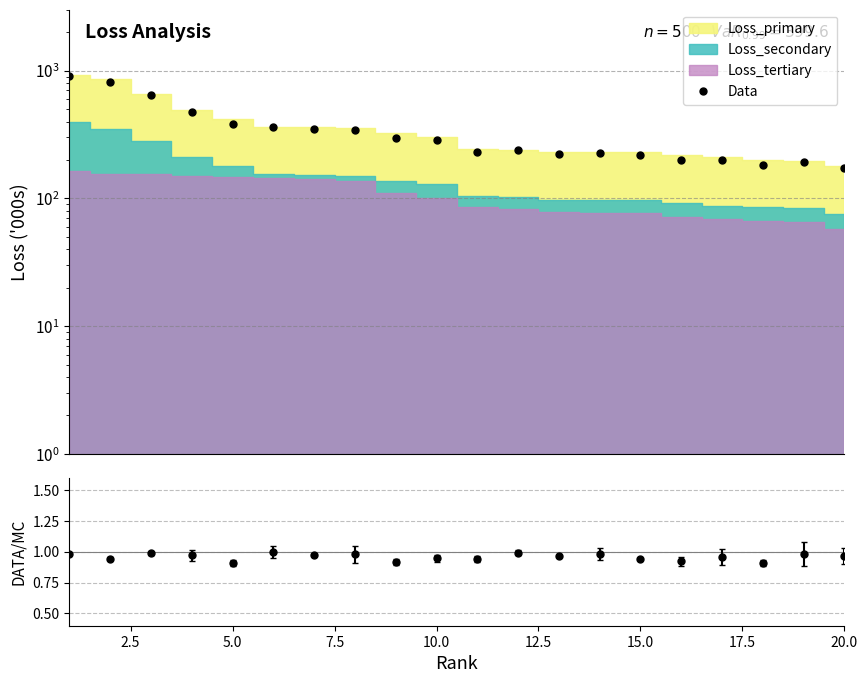

How many data points are less than 288?

10